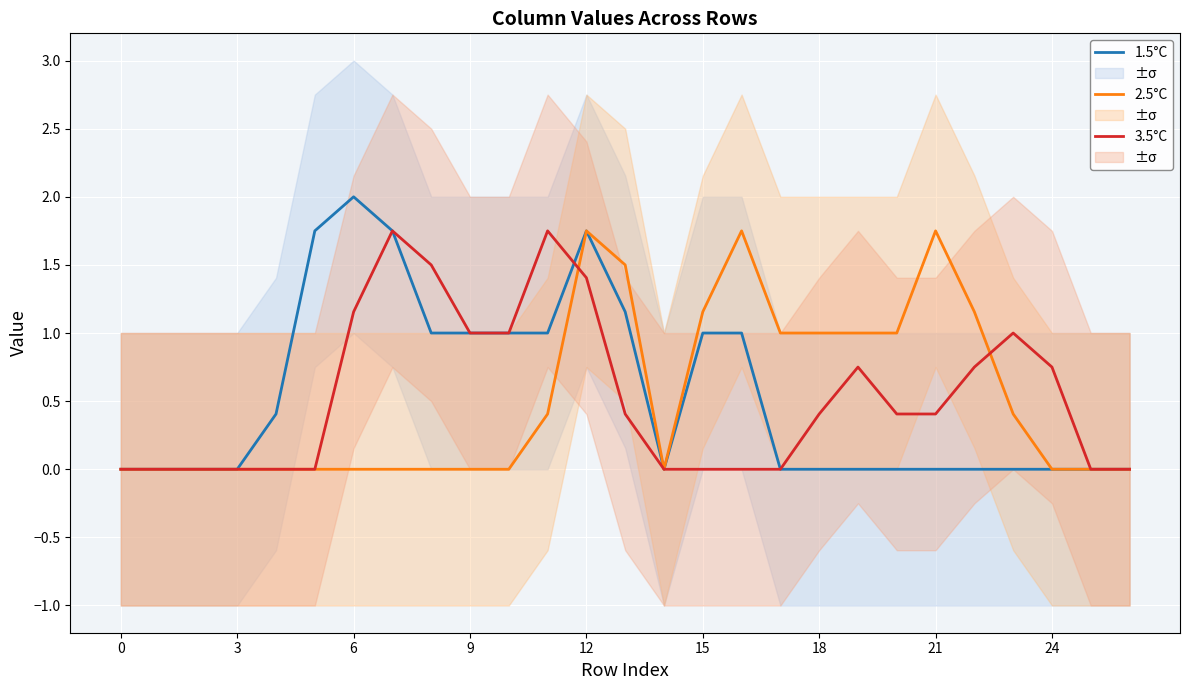

At 10, list the series in order from smallest to largest.

2.5°C, 1.5°C, 3.5°C